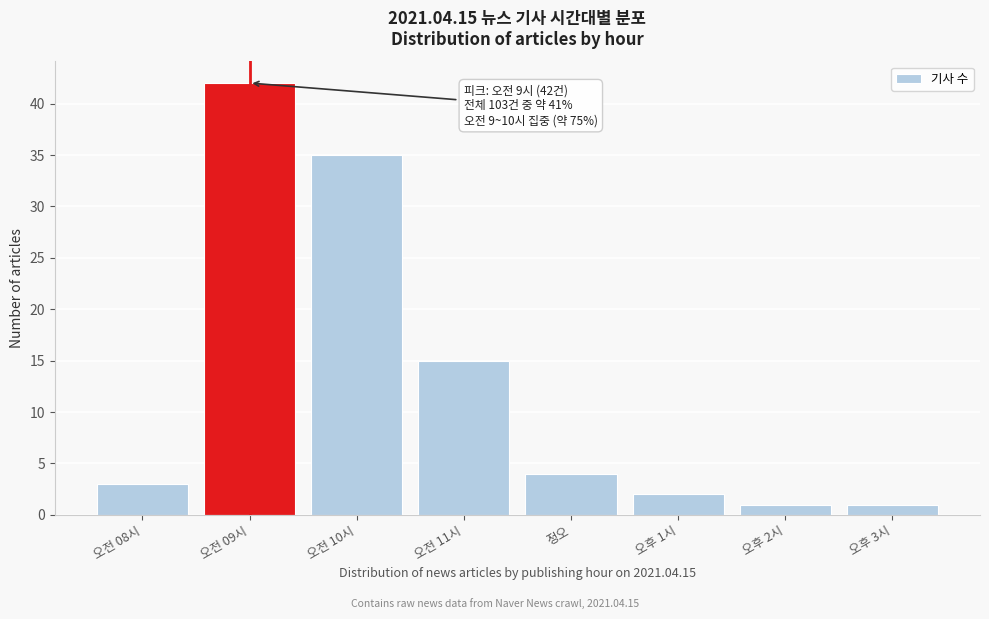

Reading left to right, transcribe all the data shown in this chart.

오전 08시=3	오전 09시=42	오전 10시=35	오전 11시=15	정오=4	오후 1시=2	오후 2시=1	오후 3시=1